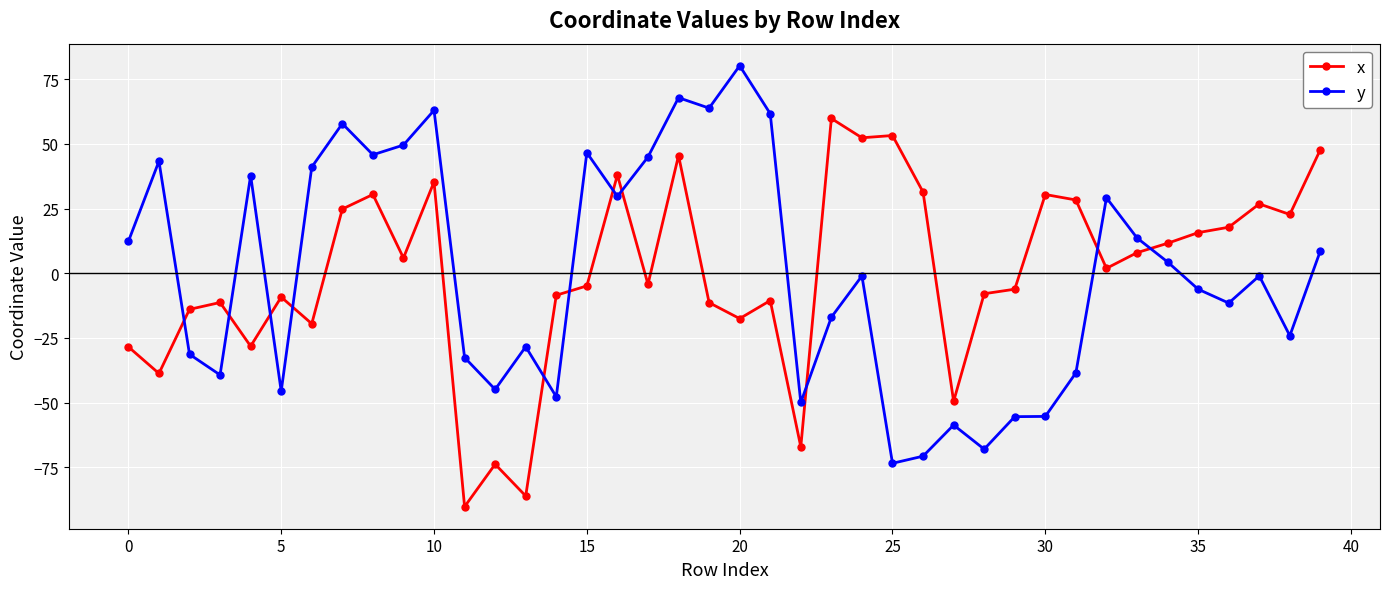

How many data points in y are above -1?

19